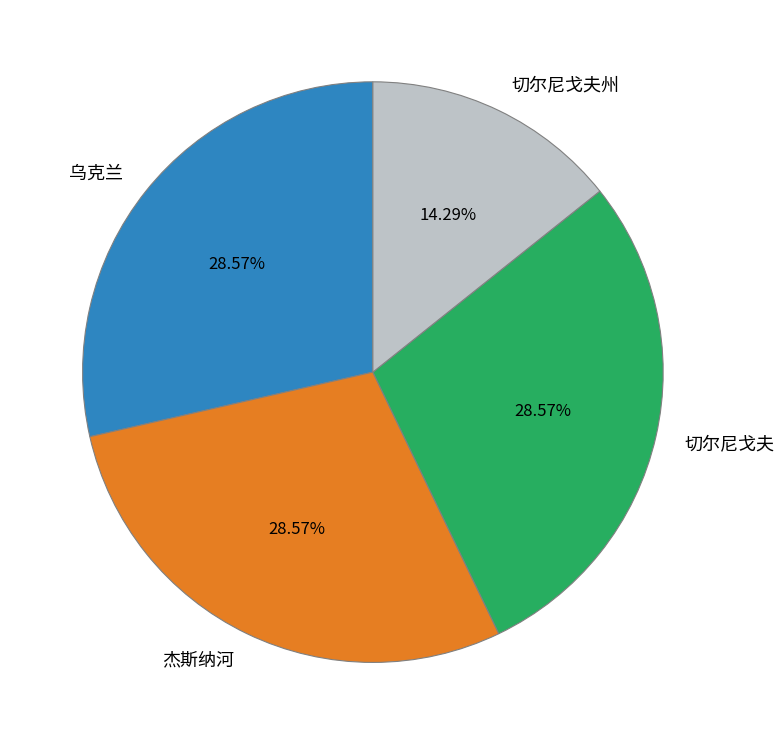

Does any single category account for the majority?

No